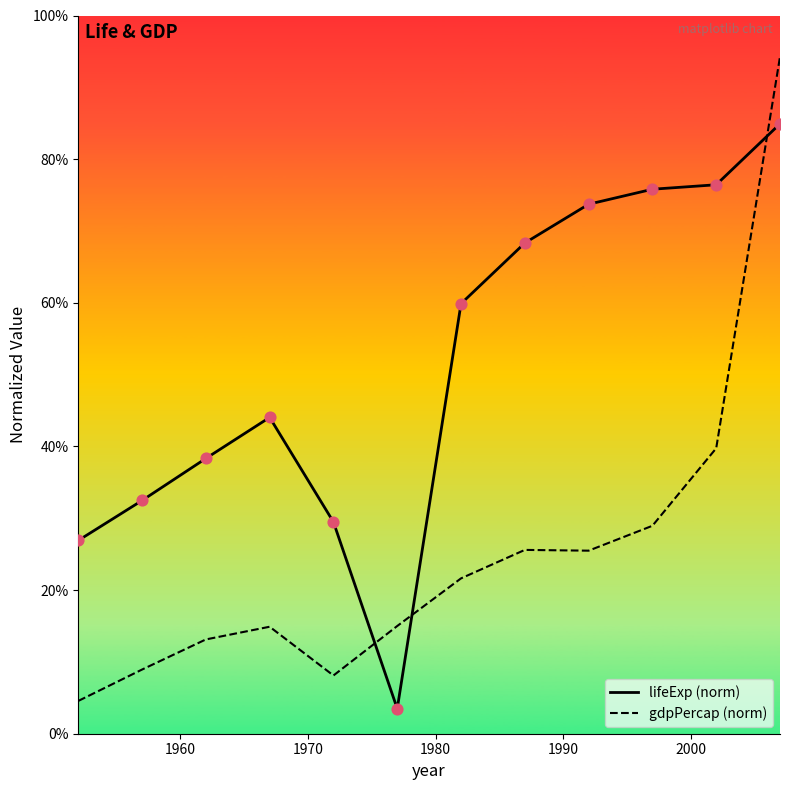

At how many categories does at least one series exceed 23?

11